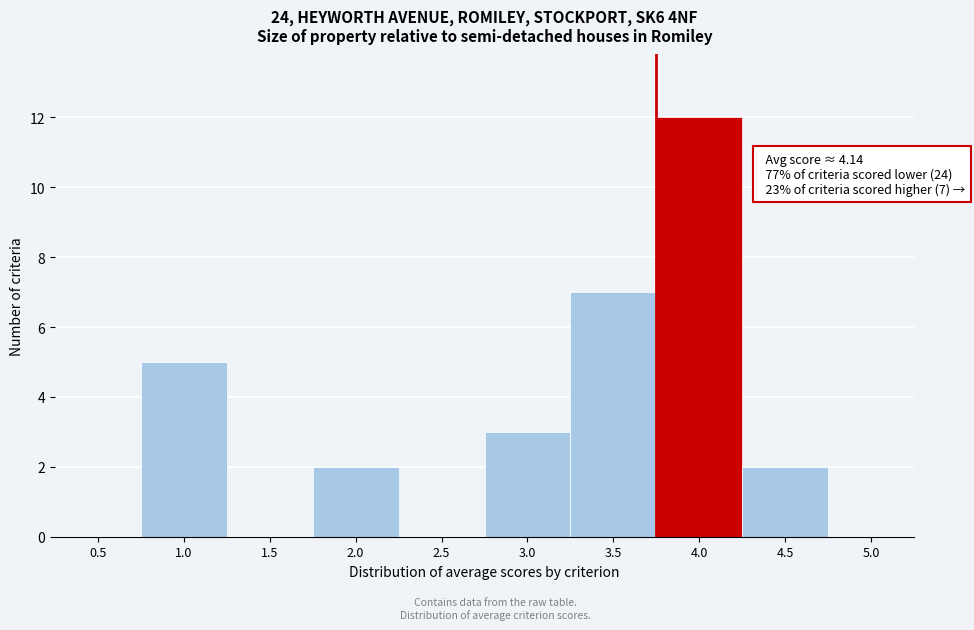

Reading right to left, extract all data points from this chart.

5.0=0	4.5=2	4.0=12	3.5=7	3.0=3	2.5=0	2.0=2	1.5=0	1.0=5	0.5=0